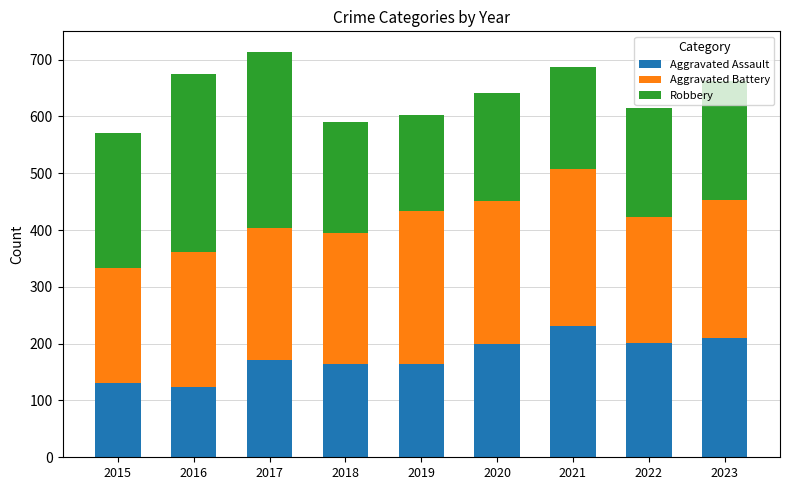

What is the difference between the maximum and second lowest values in the Aggravated Assault series?

101